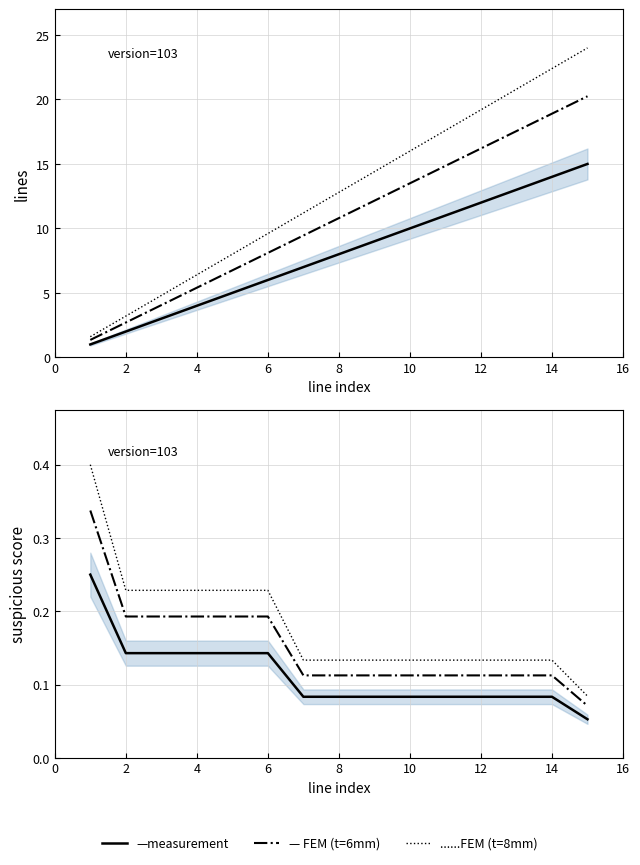

What is the minimum value shown in the chart?

0.1